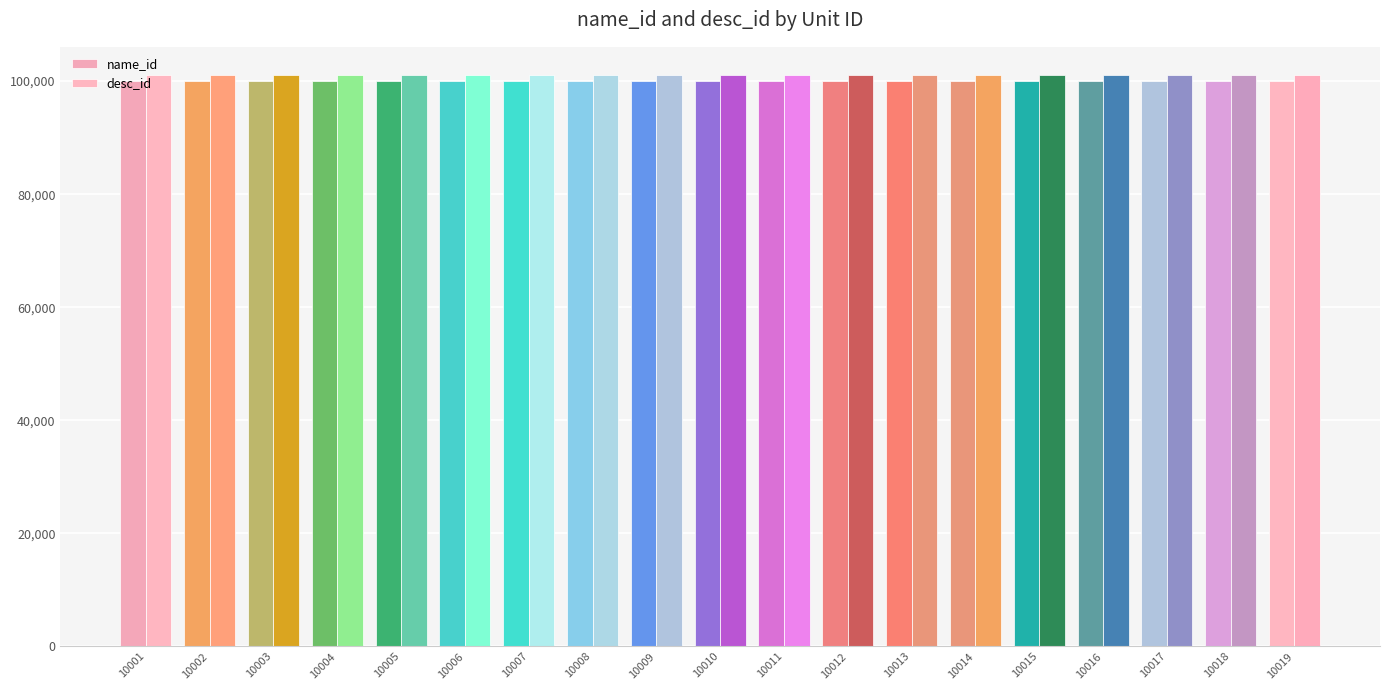

The name_id series shows 149552 at 10004. True or false?

False